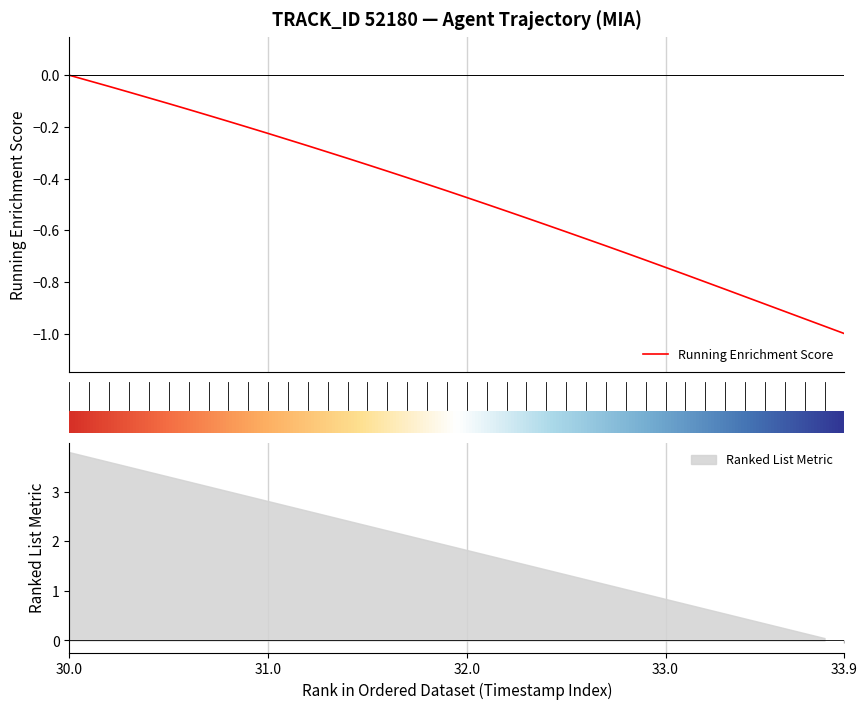

How many lines are shown in the chart?

1